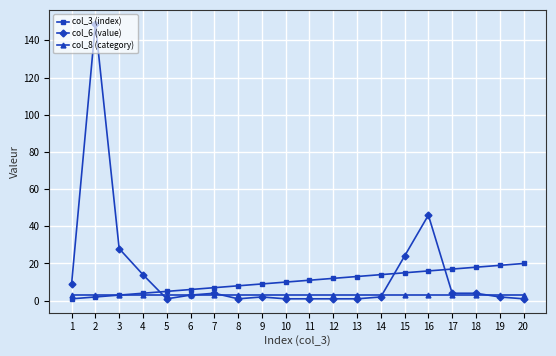

Which series has the largest total across all categories?

col_6 (value)